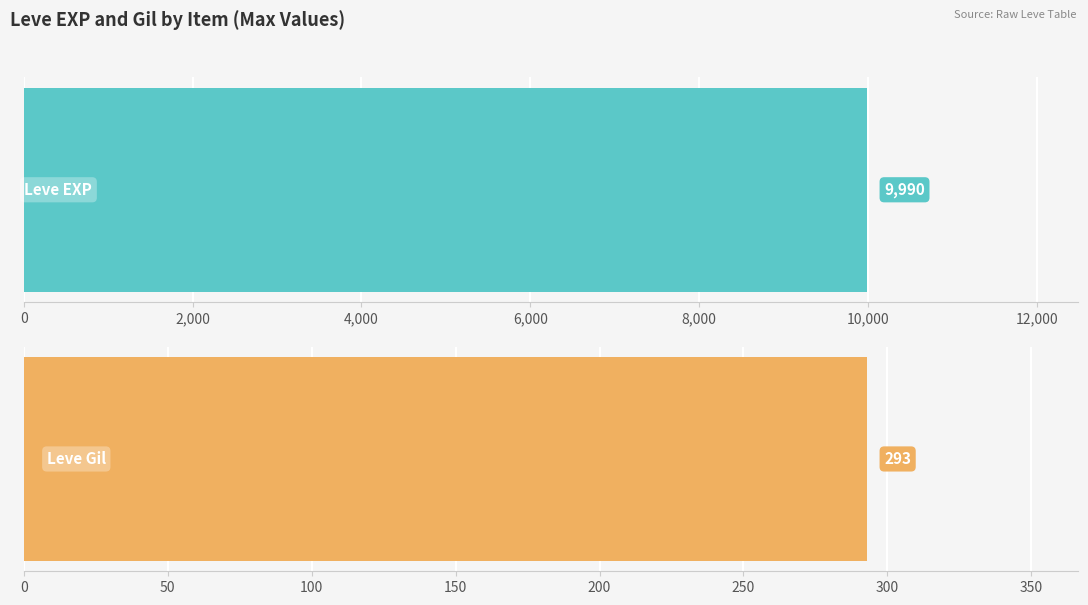

Is the value of Leve Gil at Copper Ring greater than the value of Leve EXP at Copper Ear Cuffs?

No